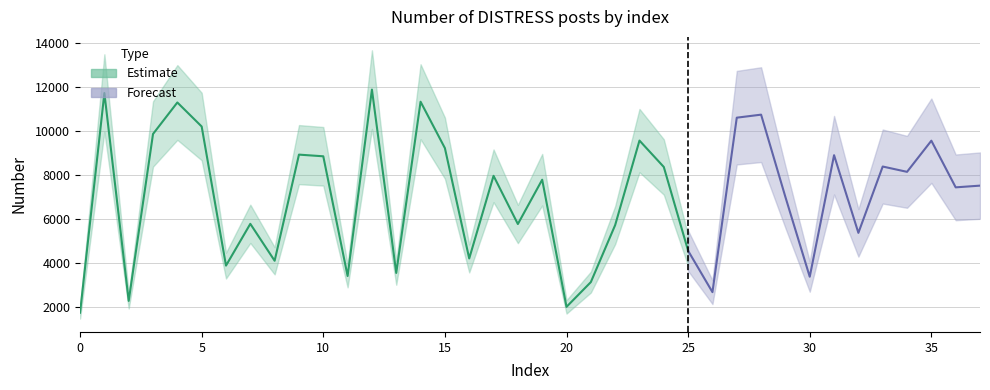

What is the greatest value displayed?

11878